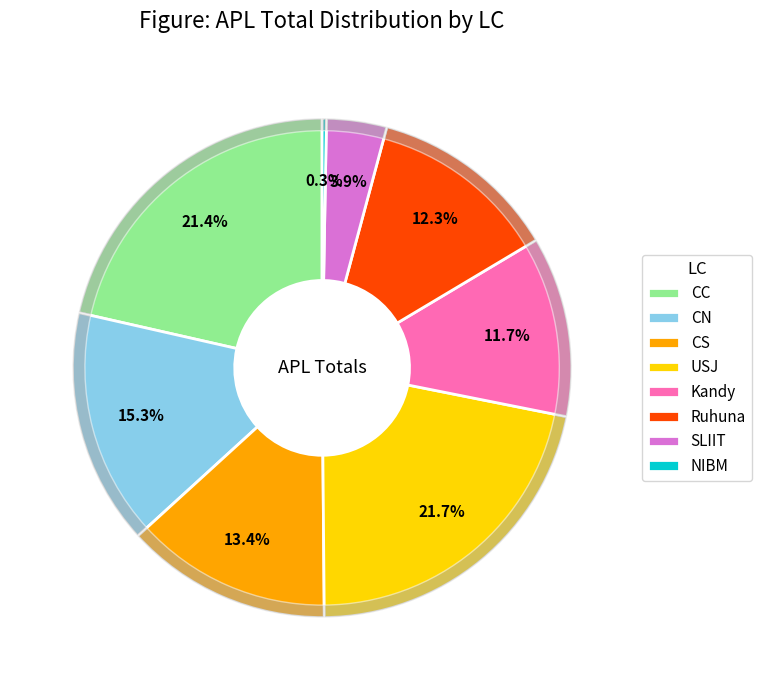

Which has a higher value, SLIIT or USJ?

USJ